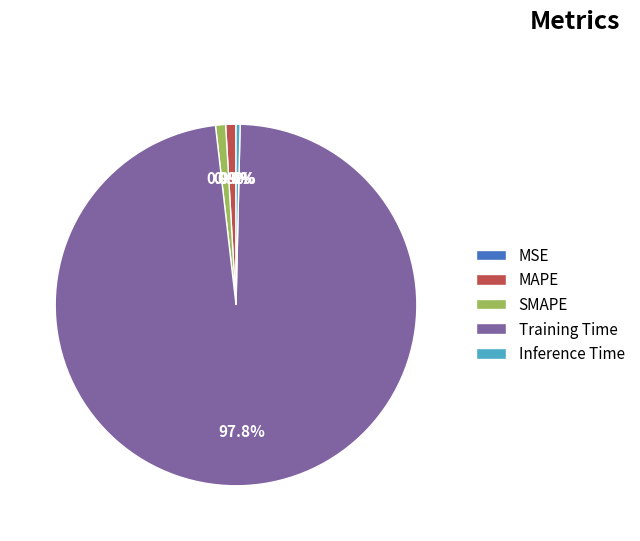

Which slice is the largest?

Training Time